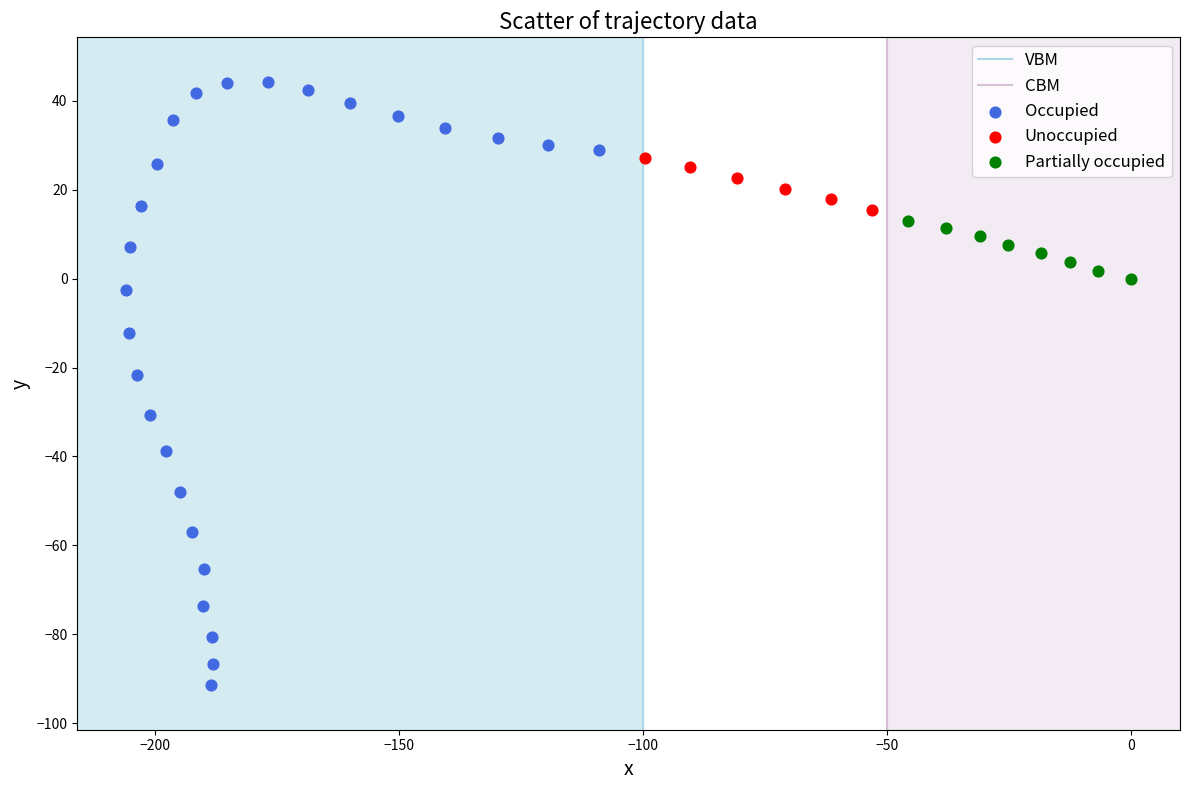

Which series has the largest Y range (max minus min)?

Occupied